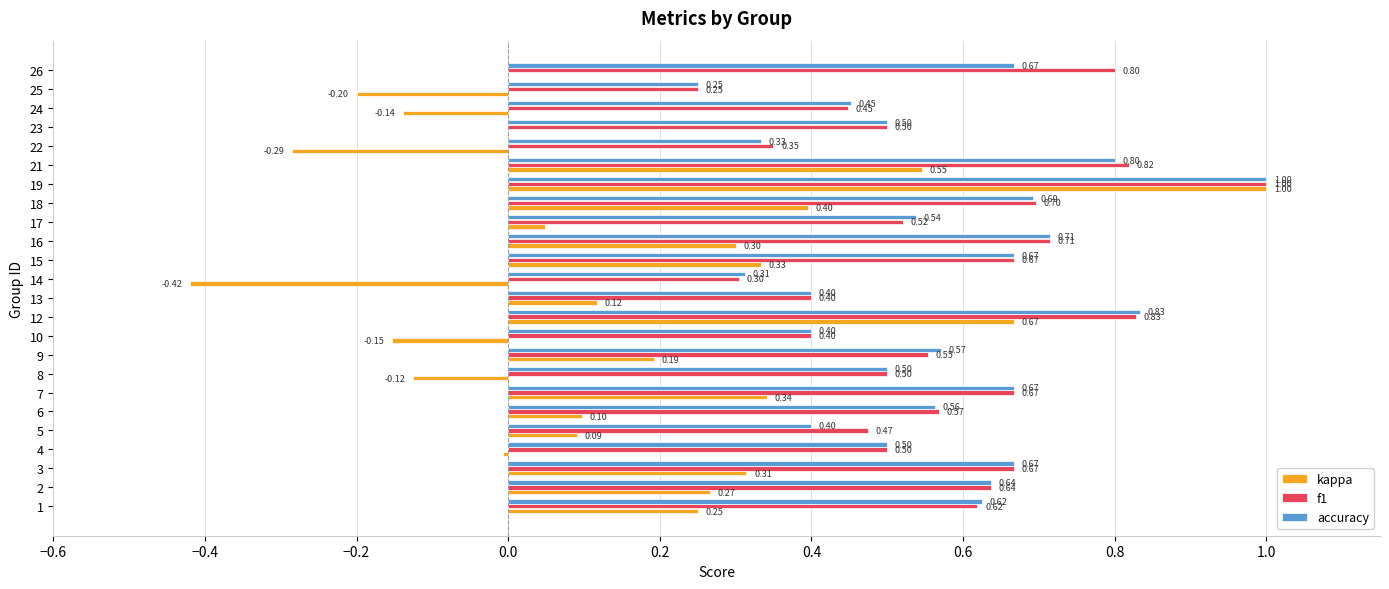

What is the sum of all kappa values?

3.6